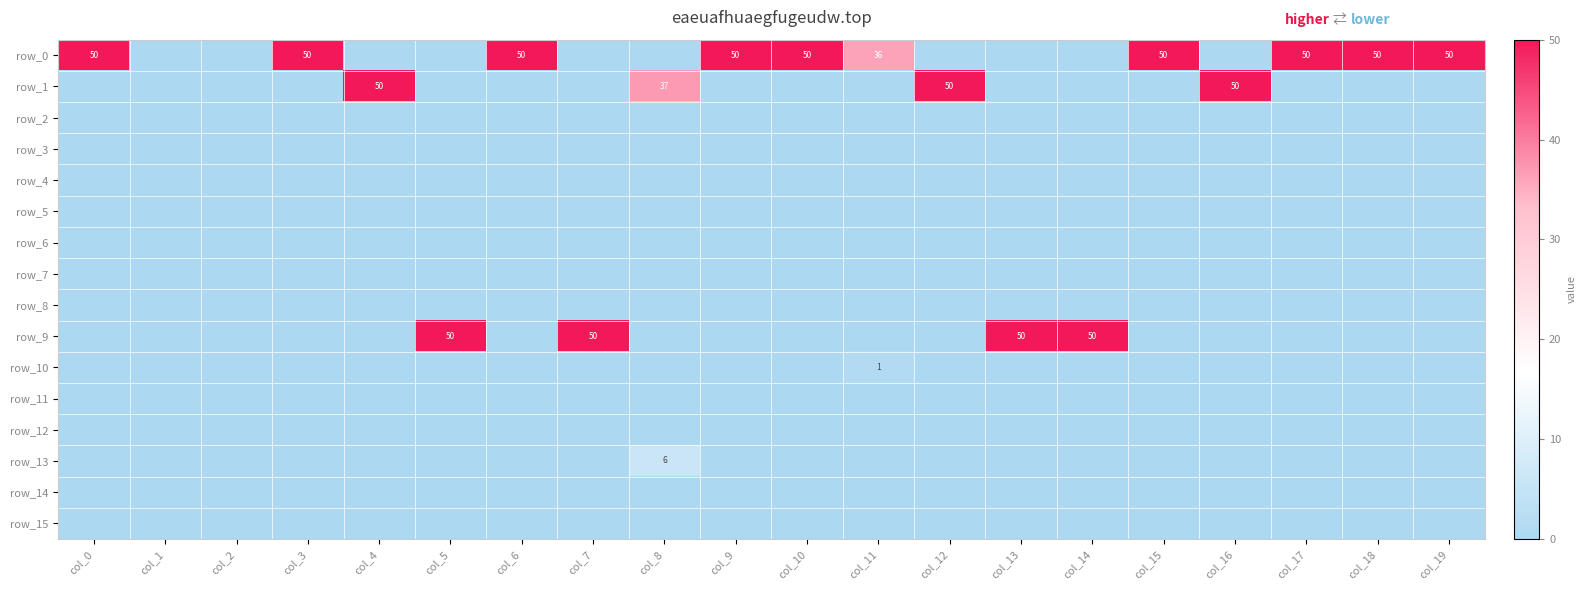

Rank the series by their maximum value, from highest to lowest.

row_0, row_1, row_9, row_13, row_10, row_2, row_3, row_4, row_5, row_6, row_7, row_8, row_11, row_12, row_14, row_15